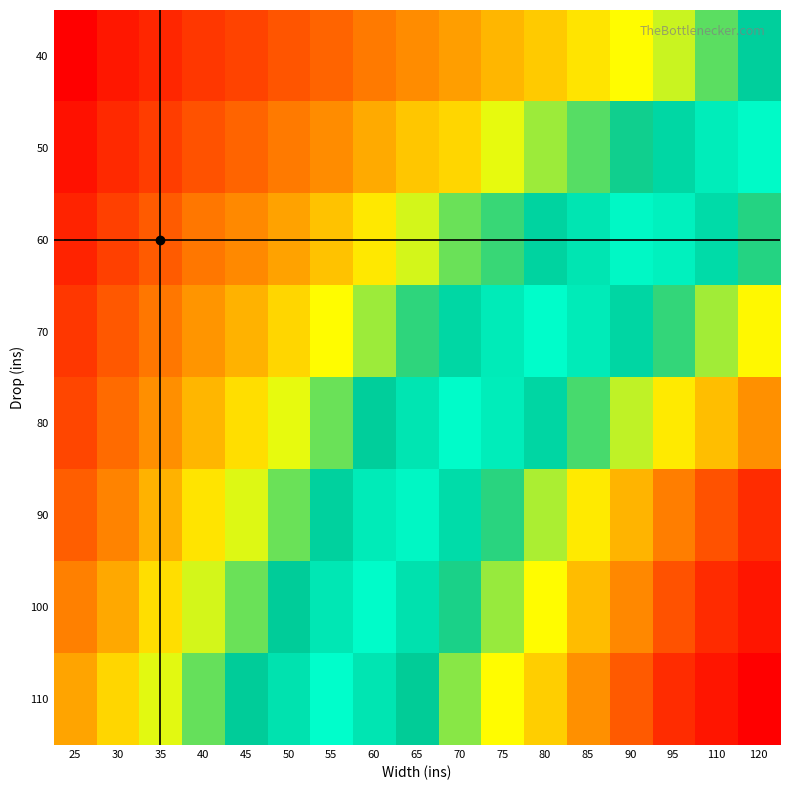

Reading left to right, extract all data points from this chart.

40: 25=38.2	30=45.9	35=50.7	40=55.5	45=59.3	50=65.0	55=69.8	60=76.5	65=82.2	70=87.0	75=92.7	80=97.5	85=103.3	90=109.0	95=114.7	110=125.0	120=135.2
50: 25=44.0	30=51.6	35=57.4	40=64.0	45=69.8	50=76.5	55=82.2	60=89.9	65=96.6	70=100.4	75=111.9	80=118.6	85=125.3	90=132.0	95=138.6	110=149.0	120=159.4
60: 25=49.7	30=58.3	35=66.9	40=75.5	45=81.3	50=88.0	55=95.6	60=104.2	65=113.8	70=123.3	75=128.1	80=136.7	85=145.3	90=153.9	95=163.5	110=173.7	120=184.1
70: 25=55.5	30=66.0	35=75.5	40=85.1	45=91.8	50=100.4	55=109.0	60=118.6	65=129.1	70=138.6	75=148.2	80=157.8	85=166.4	90=175.9	95=185.5	110=195.8	120=206.1
80: 25=60.2	30=71.7	35=83.2	40=92.7	45=102.3	50=111.9	55=123.3	60=134.8	65=145.3	70=155.8	75=165.4	80=175.9	85=187.4	90=198.9	95=209.4	110=219.8	120=230.2
90: 25=67.9	30=79.4	35=91.8	40=103.3	45=112.8	50=123.3	55=135.8	60=148.2	65=160.6	70=173.1	75=184.5	80=197.0	85=209.4	90=221.8	95=234.3	110=244.6	120=254.9
100: 25=78.2	30=89.6	35=102.3	40=113.6	45=123.3	50=133.5	55=146.1	60=158.4	65=170.7	70=183.1	75=194.8	80=205.2	85=219.9	90=232.1	95=244.5	110=255.3	120=265.3
110: 25=88.6	30=100.2	35=112.4	40=123.9	45=133.5	50=143.9	55=156.7	60=168.8	65=180.9	70=193.5	75=205.0	80=215.7	85=230.3	90=242.6	95=254.9	110=265.7	120=275.9